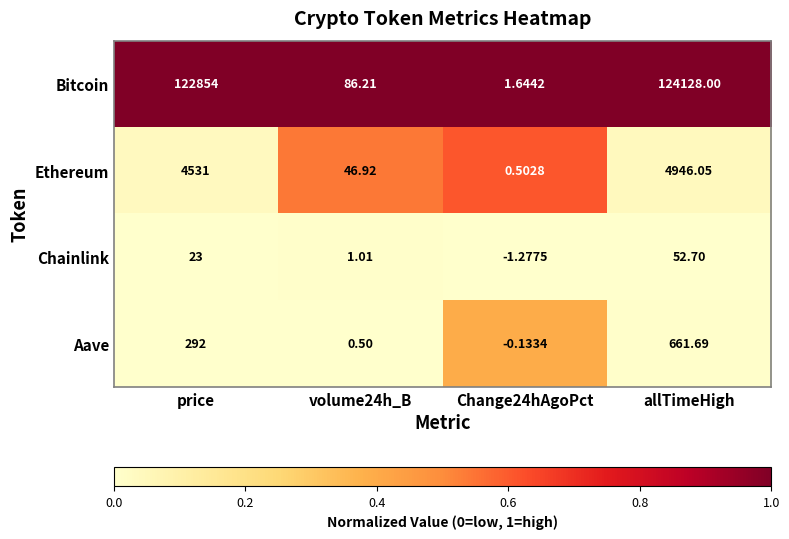

What is the total value across all series at allTimeHigh?

129788.4